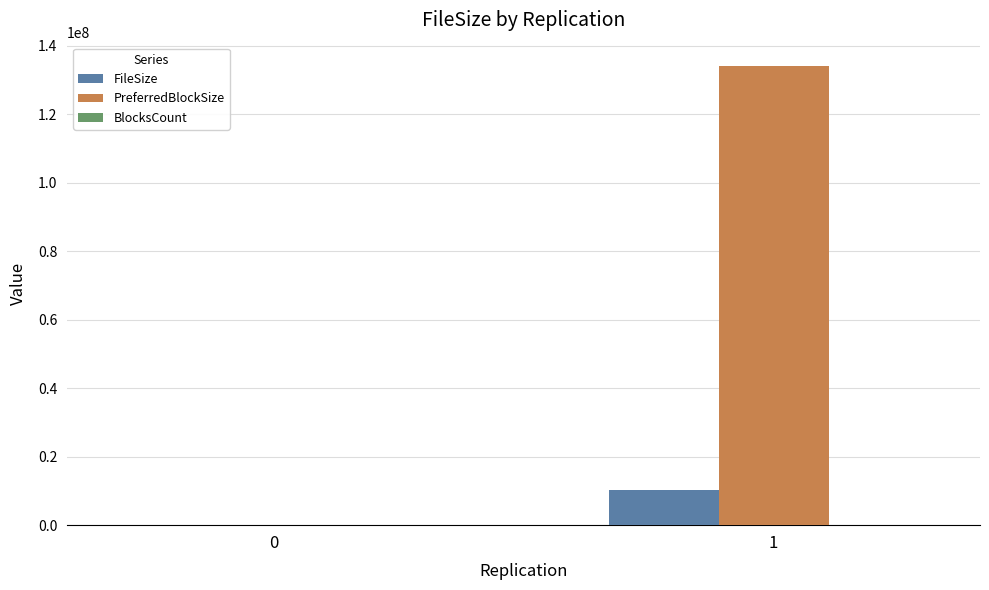

Is the value of FileSize at 1 greater than the value of PreferredBlockSize at 1?

No